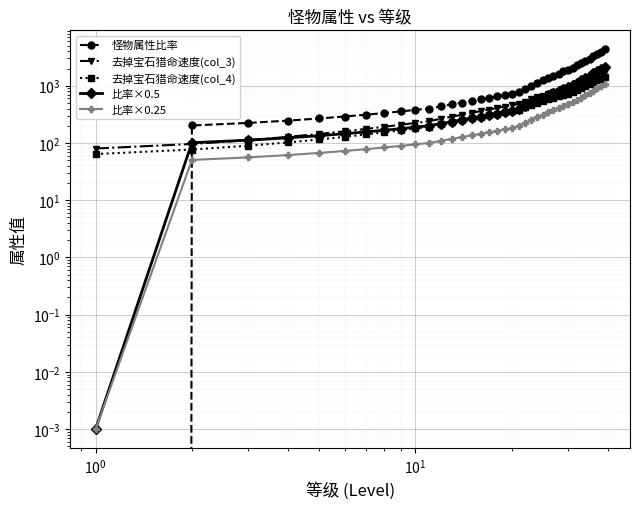

Is it true that 怪物属性比率 equals 2228.2 at 24?

False